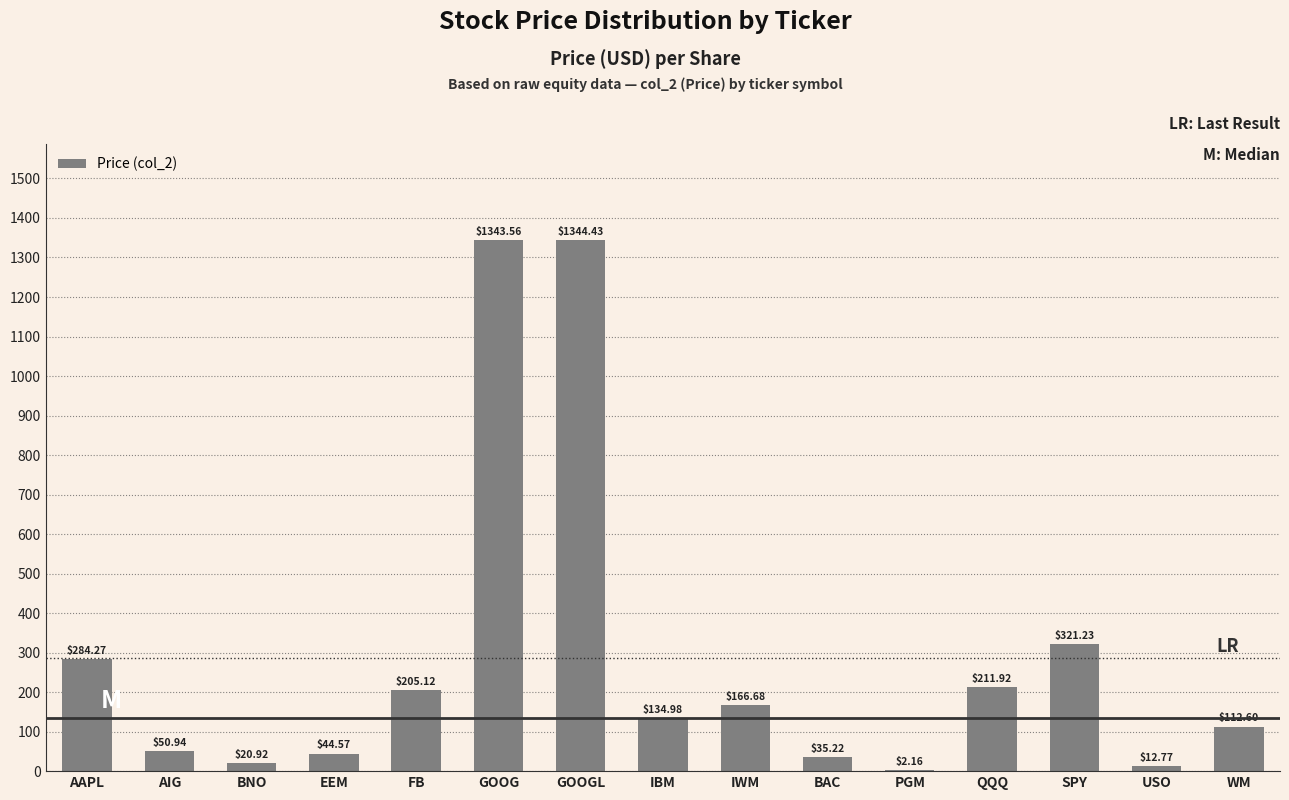

Which label corresponds to the largest value in the chart?

GOOGL